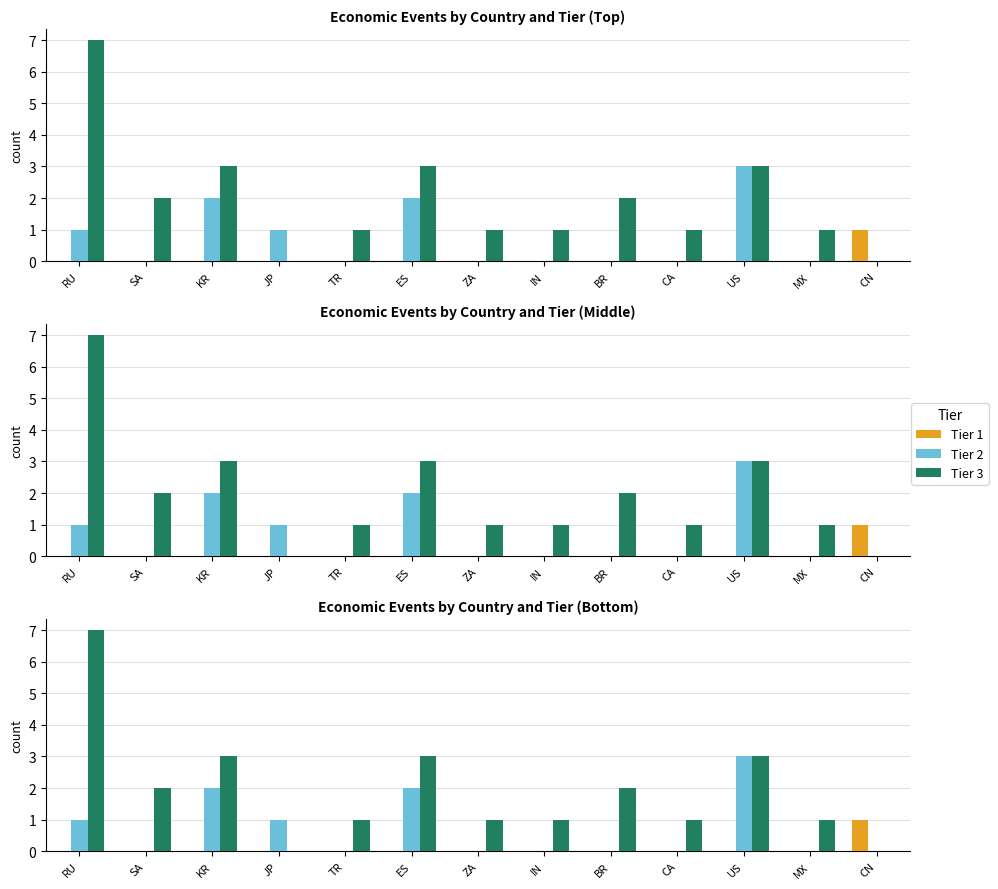

Reading left to right, what are all the values shown in this chart?

Tier 1: RU=0	SA=0	KR=0	JP=0	TR=0	ES=0	ZA=0	IN=0	BR=0	CA=0	US=0	MX=0	CN=1
Tier 2: RU=1	SA=0	KR=2	JP=1	TR=0	ES=2	ZA=0	IN=0	BR=0	CA=0	US=3	MX=0	CN=0
Tier 3: RU=7	SA=2	KR=3	JP=0	TR=1	ES=3	ZA=1	IN=1	BR=2	CA=1	US=3	MX=1	CN=0